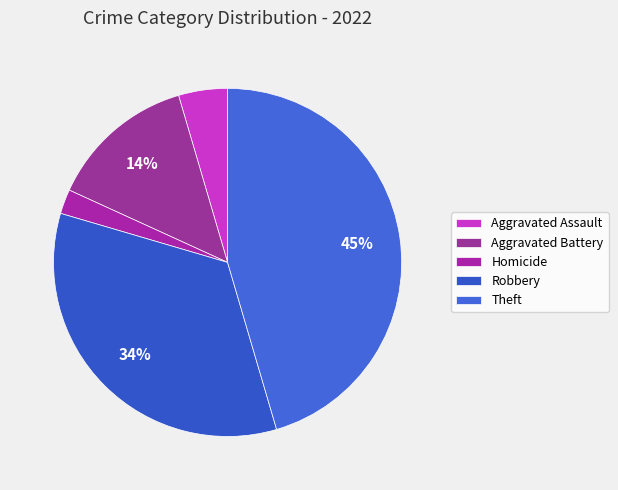

Does Theft account for over 50% of the chart?

No